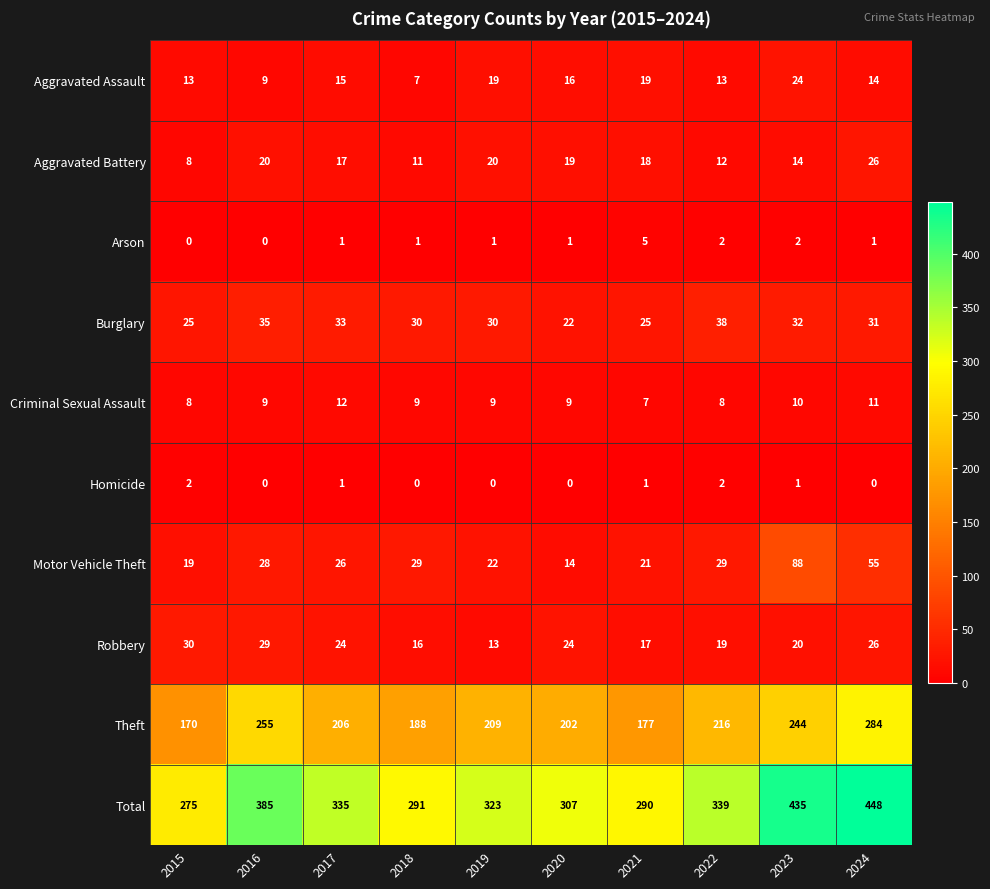

What is the difference between the maximum and minimum values in the Aggravated Assault series?

17